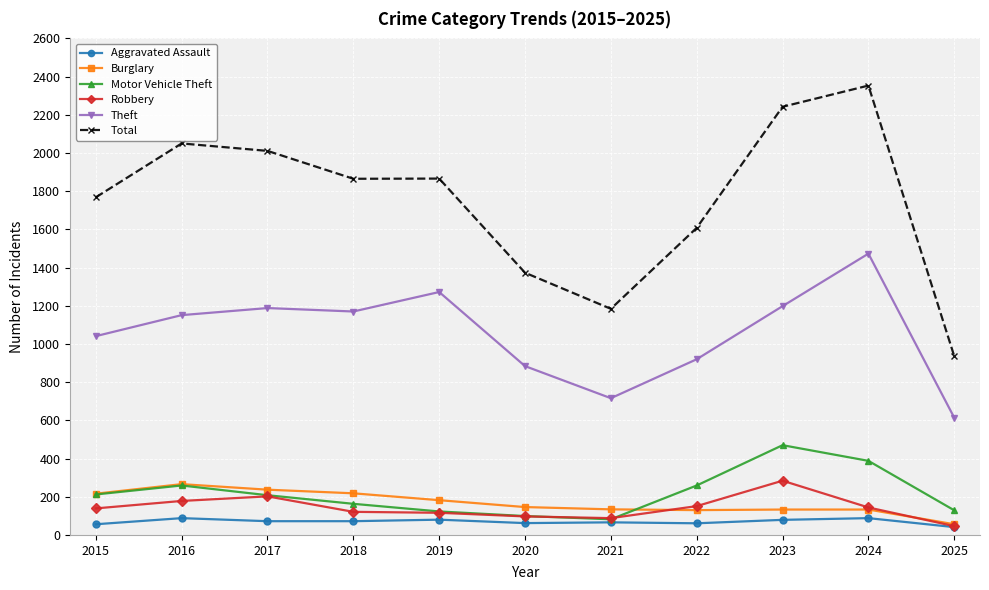

Does the chart have visible grid lines?

Yes